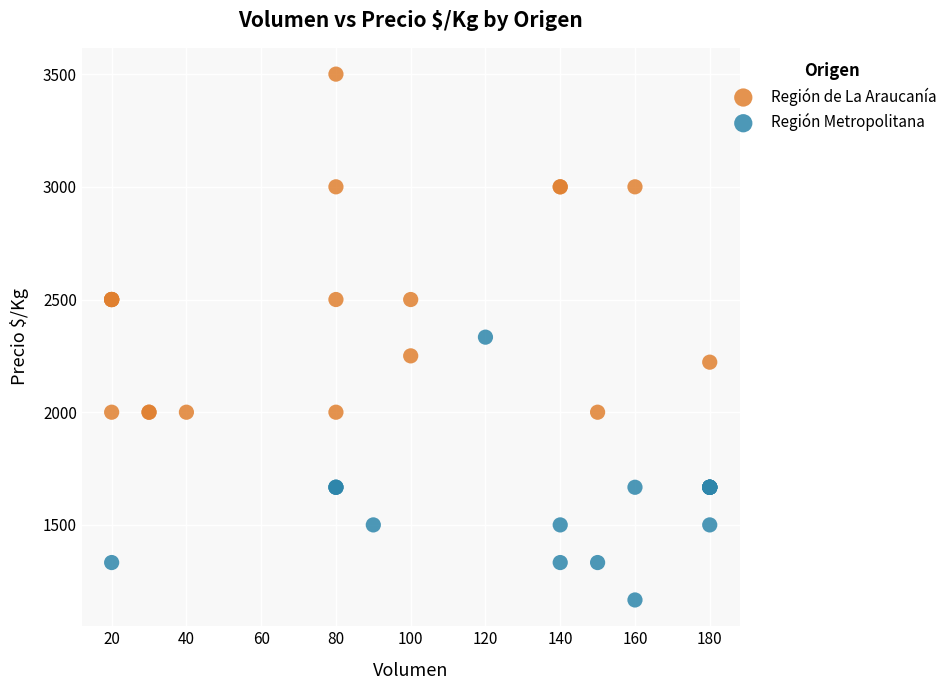

Which series contains the lowest Y value?

Región Metropolitana